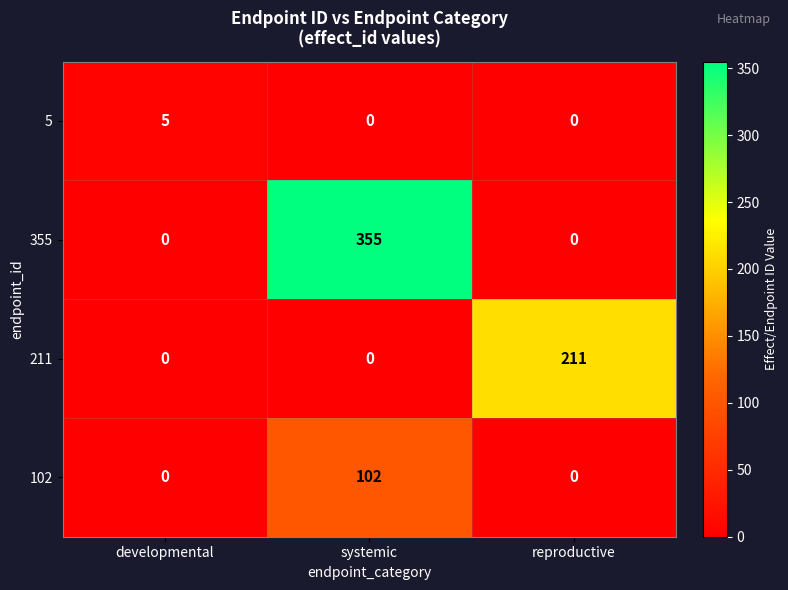

Which series changed the most between systemic and reproductive?

355